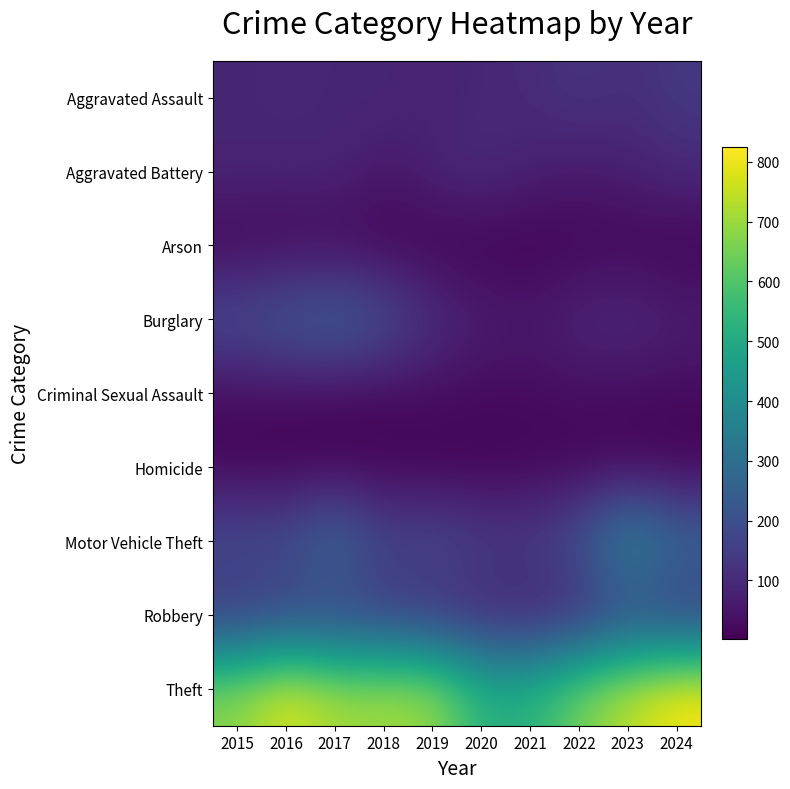

List the series in order of their peak value, highest first.

Theft, Motor Vehicle Theft, Burglary, Robbery, Aggravated Assault, Aggravated Battery, Criminal Sexual Assault, Arson, Homicide